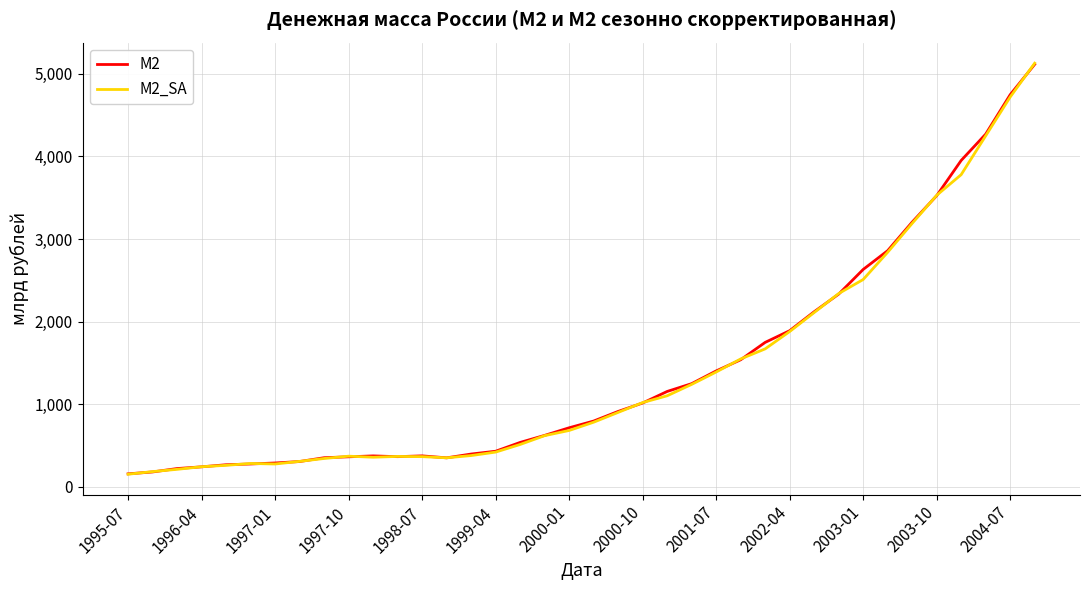

Which series has the largest range (max minus min)?

M2_SA